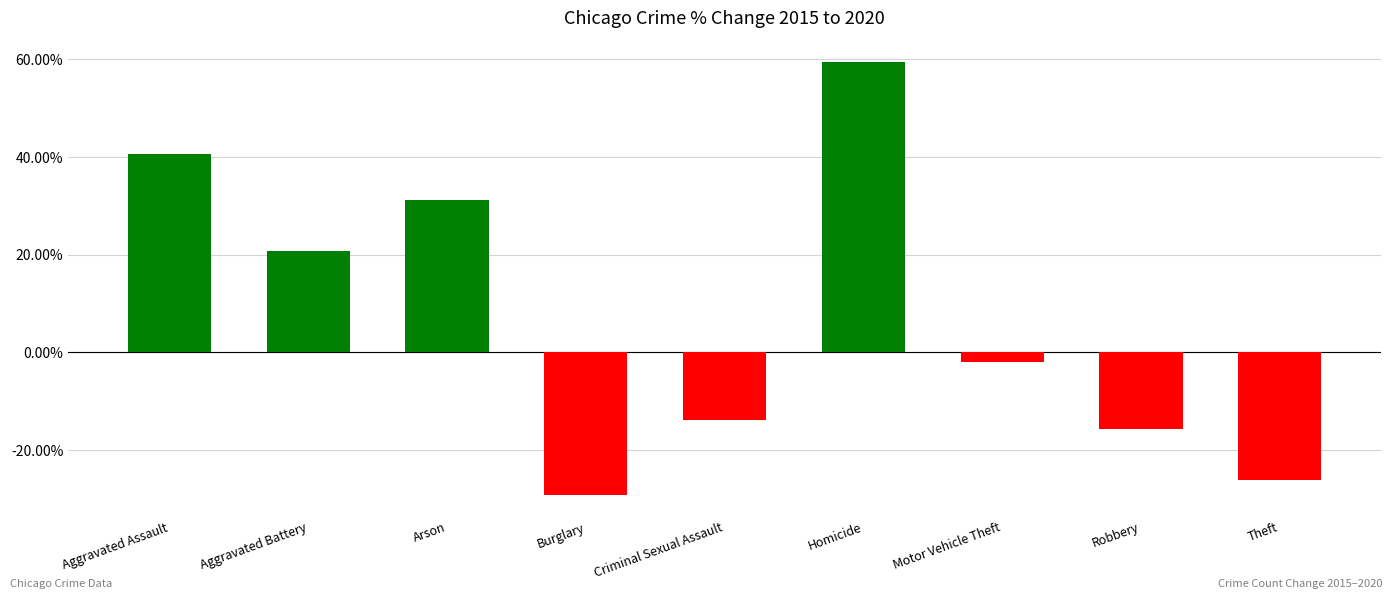

What is the value of the 7th bar from the left?

-1.8